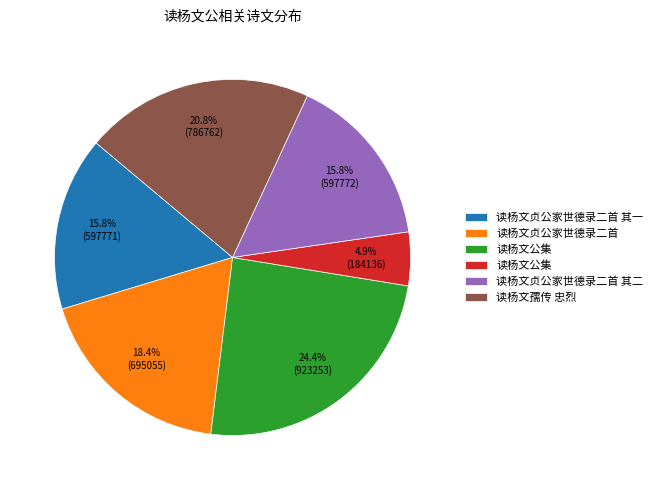

Count the number of slices in the pie.

6